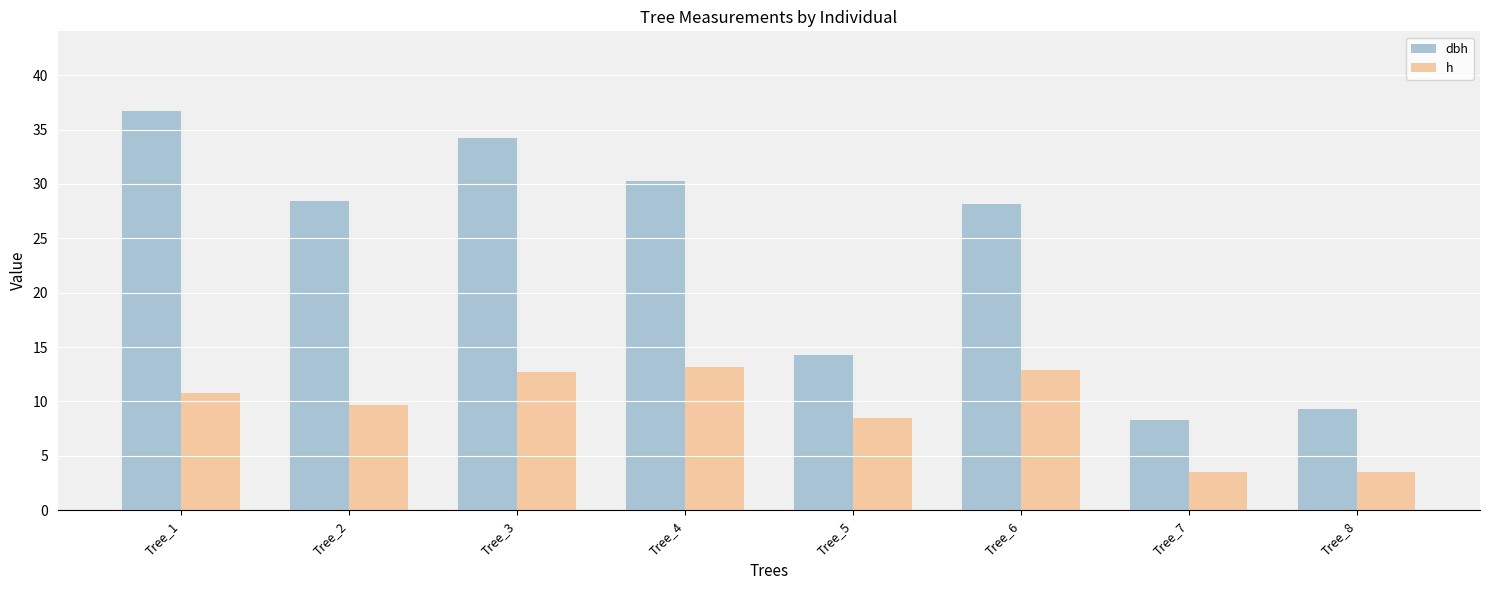

Rank the series by their average value, from highest to lowest.

dbh, h